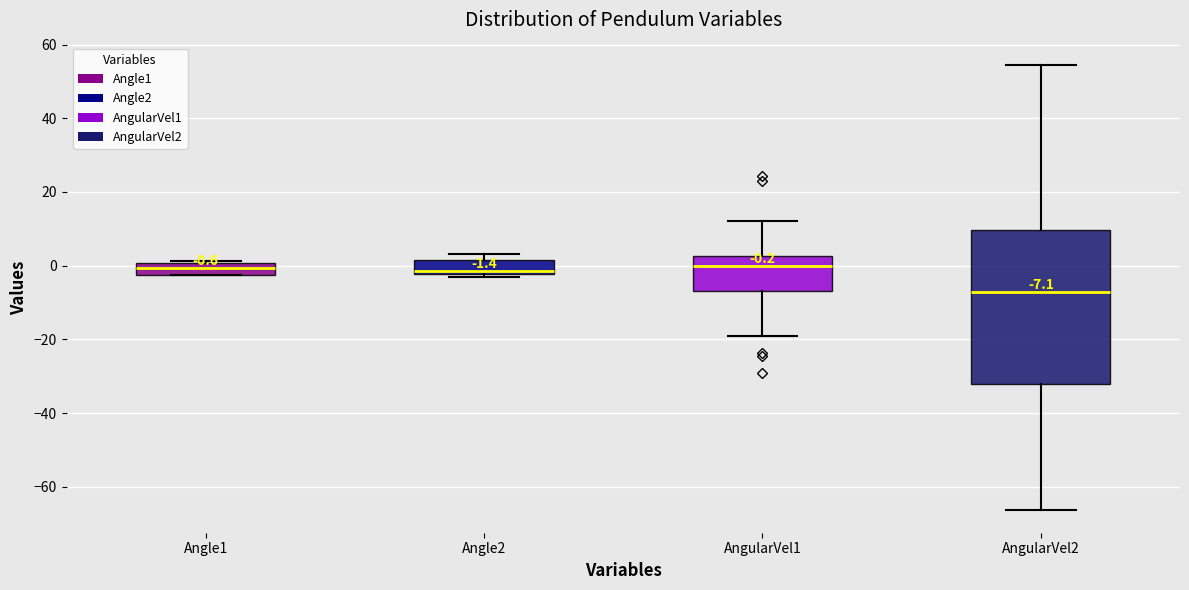

Which box is the tallest, from its lower edge to its upper edge?

AngularVel2